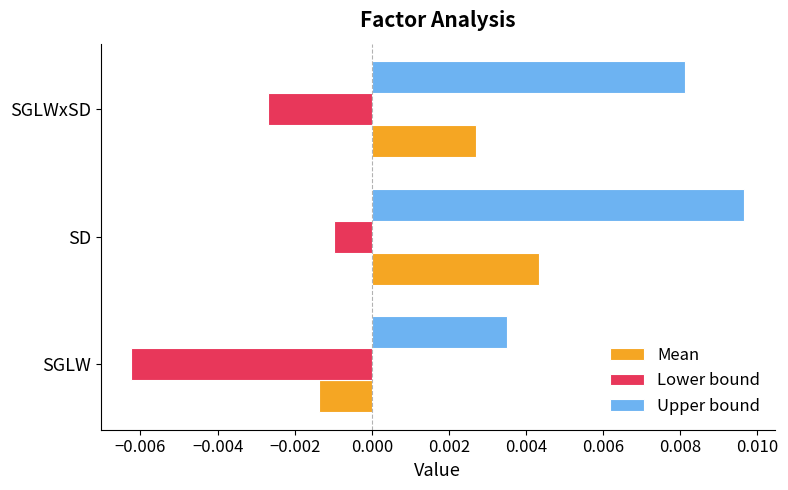

Between SD and SGLWxSD, which series saw the biggest shift?

Lower bound